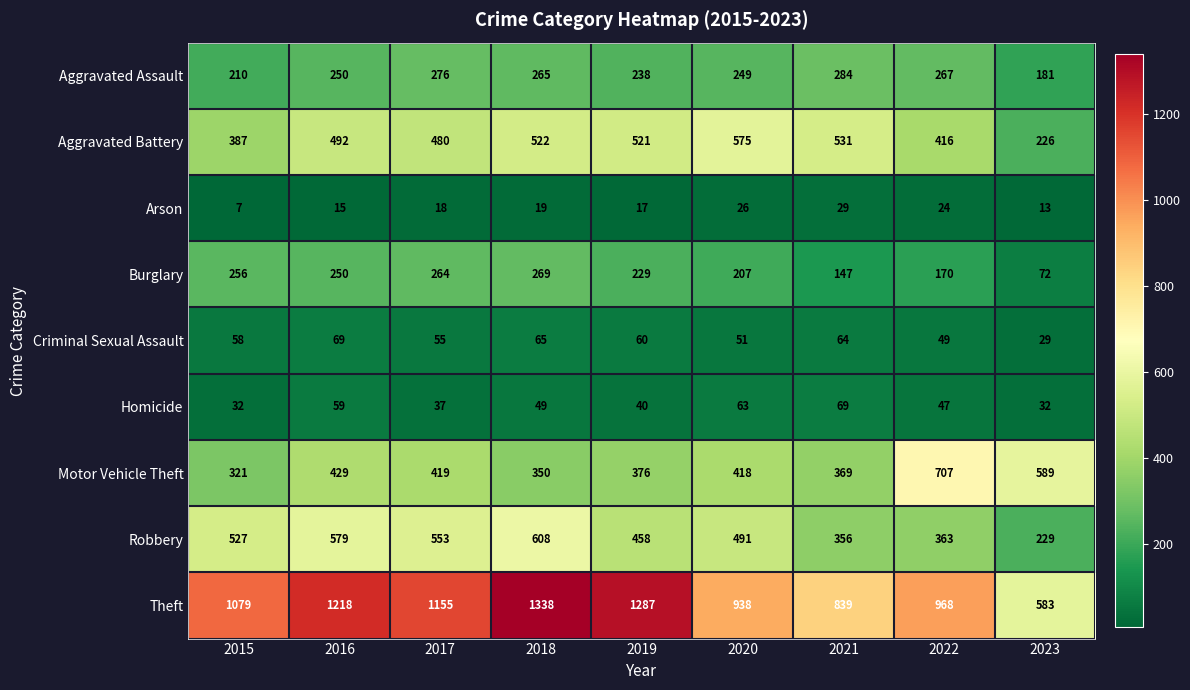

At 2022, list the series in order from largest to smallest.

Theft, Motor Vehicle Theft, Aggravated Battery, Robbery, Aggravated Assault, Burglary, Criminal Sexual Assault, Homicide, Arson